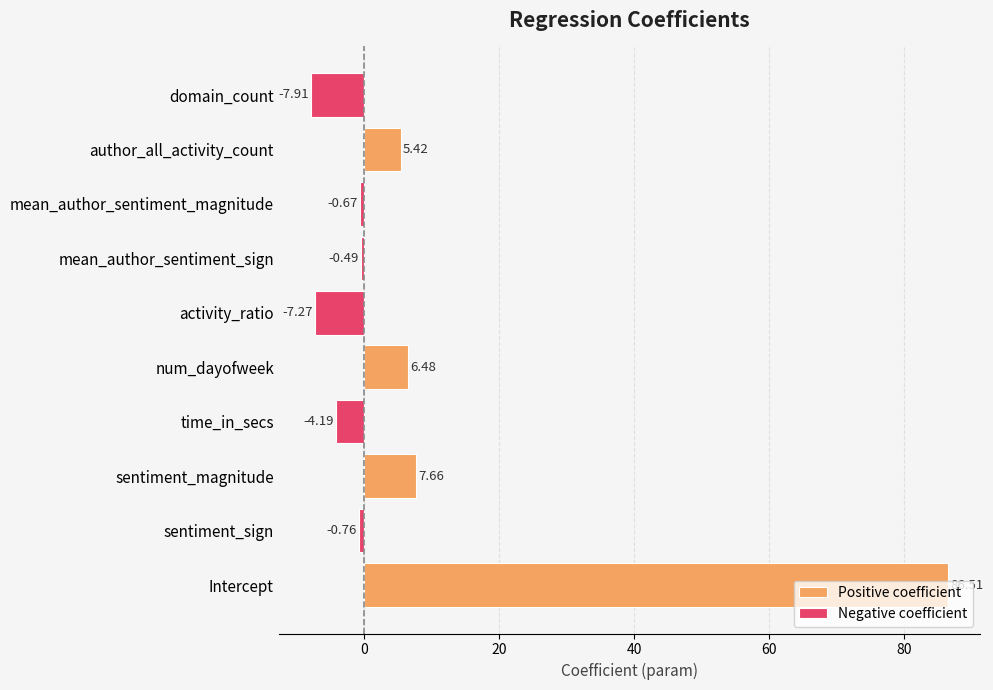

Which has a higher value, sentiment_sign or sentiment_magnitude?

sentiment_magnitude